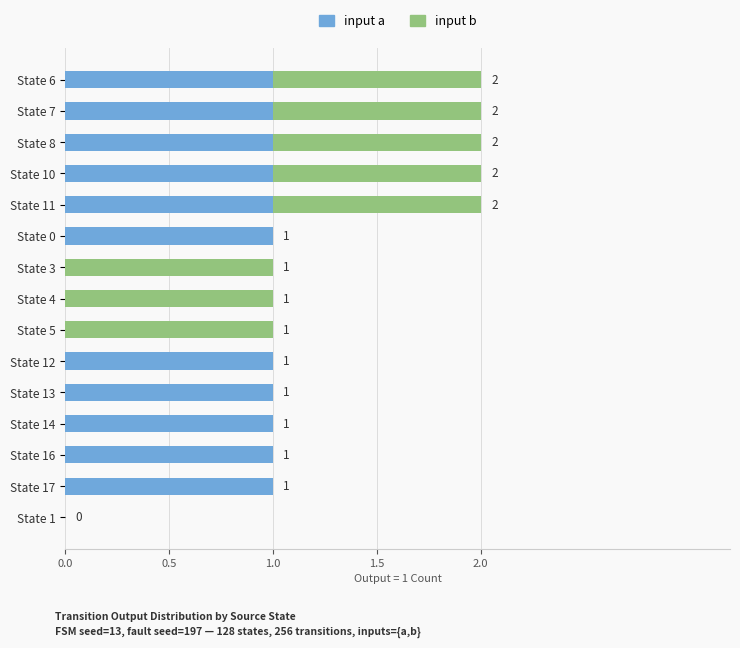

What is the sum of all input a values?

11